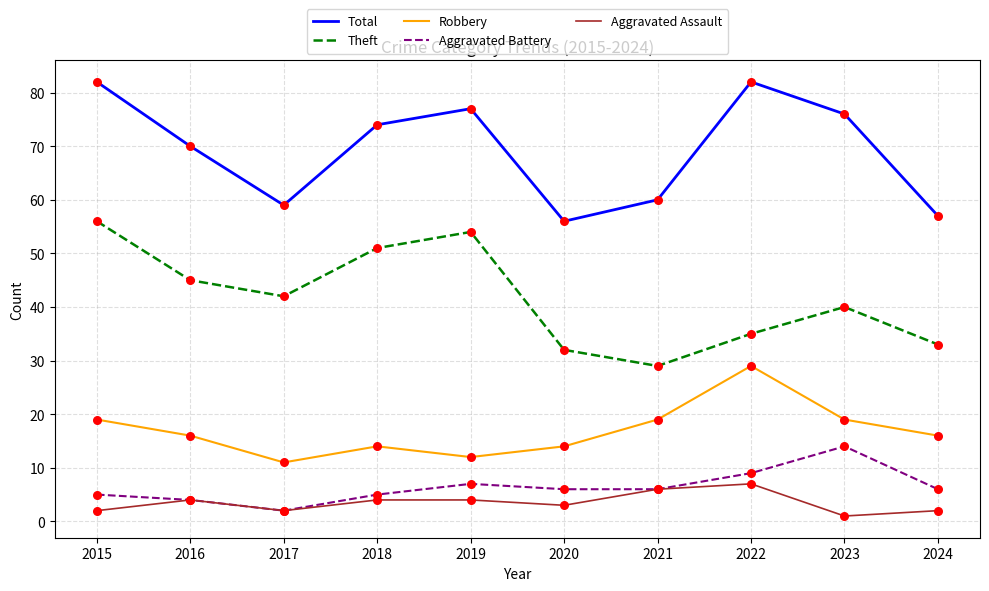

What is the total value across all series at 2015?

164